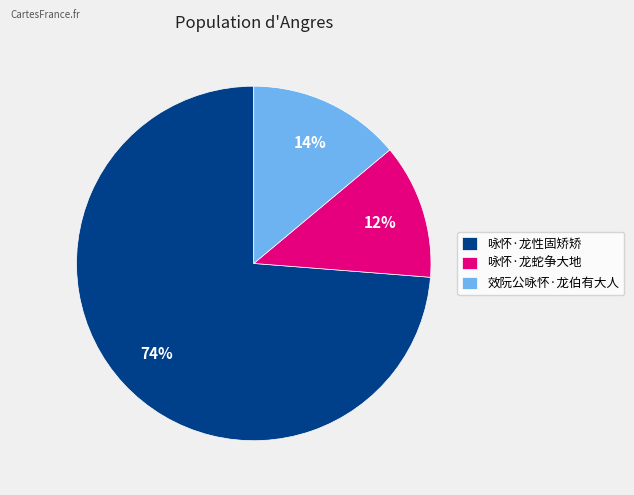

The 咏怀·龙蛇争大地 slice represents 4% of the pie. True or false?

False